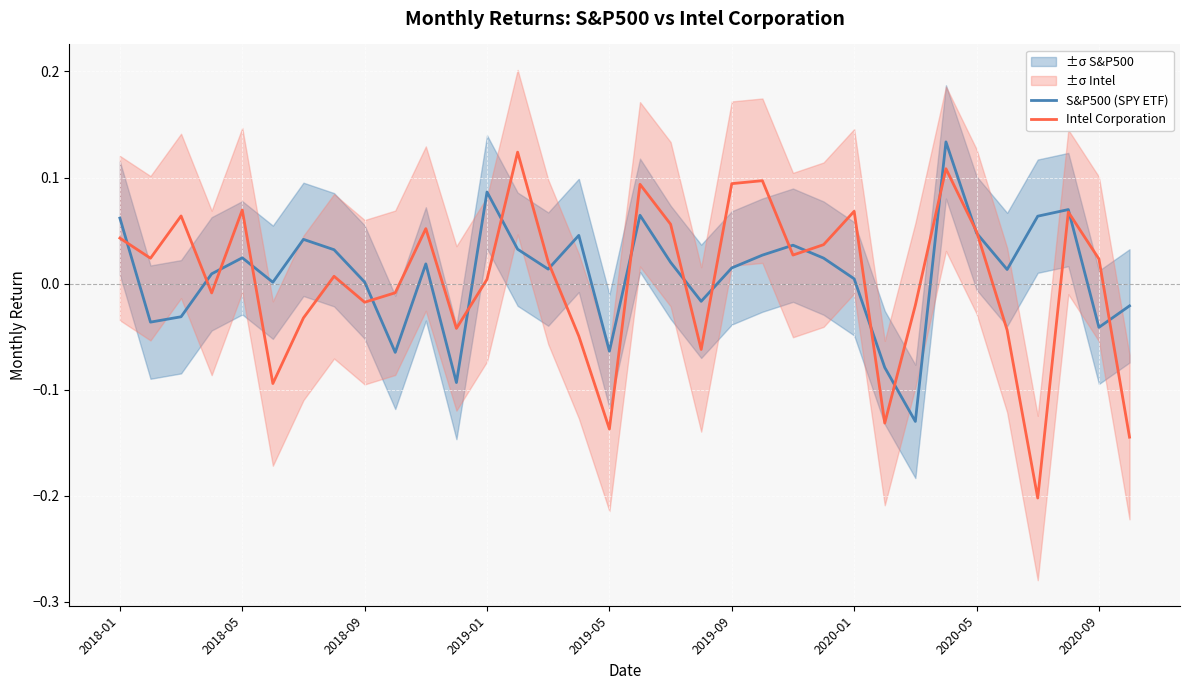

Reading left to right, what are all the values shown in this chart?

S&P500 (SPY ETF): 0.1	-0.0	-0.0	0.0	0.0	0.0	0.0	0.0	0.0	-0.1	0.0	-0.1	0.1	0.0	0.0	0.0	-0.1	0.1	0.0	-0.0	0.0	0.0	0.0	0.0	0.0	-0.1	-0.1	0.1	0.0	0.0	0.1	0.1	-0.0	-0.0
Intel Corporation: 0.0	0.0	0.1	-0.0	0.1	-0.1	-0.0	0.0	-0.0	-0.0	0.1	-0.0	0.0	0.1	0.0	-0.0	-0.1	0.1	0.1	-0.1	0.1	0.1	0.0	0.0	0.1	-0.1	-0.0	0.1	0.0	-0.0	-0.2	0.1	0.0	-0.1